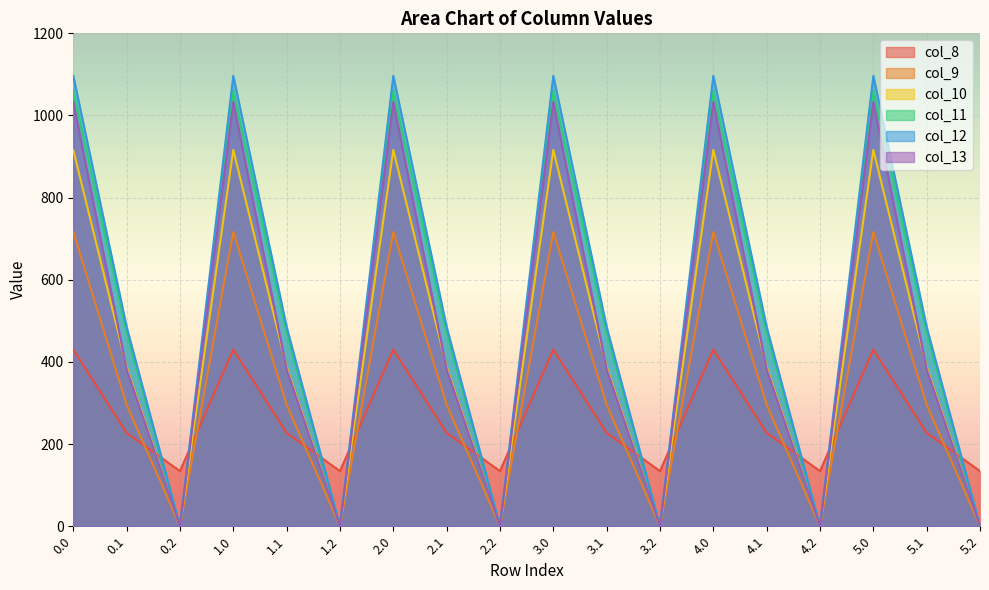

What is the label of the 14th point from the left?

4.1